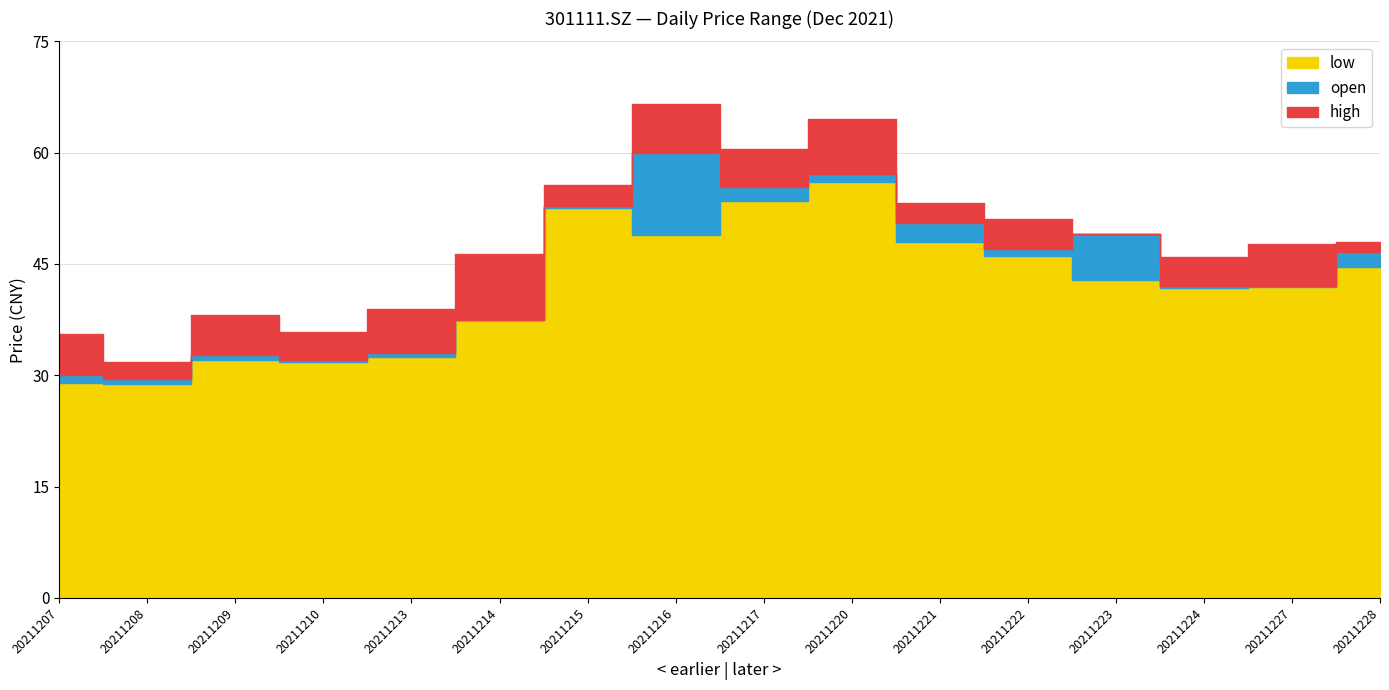

What are all the series names shown in the legend?

open, high, low